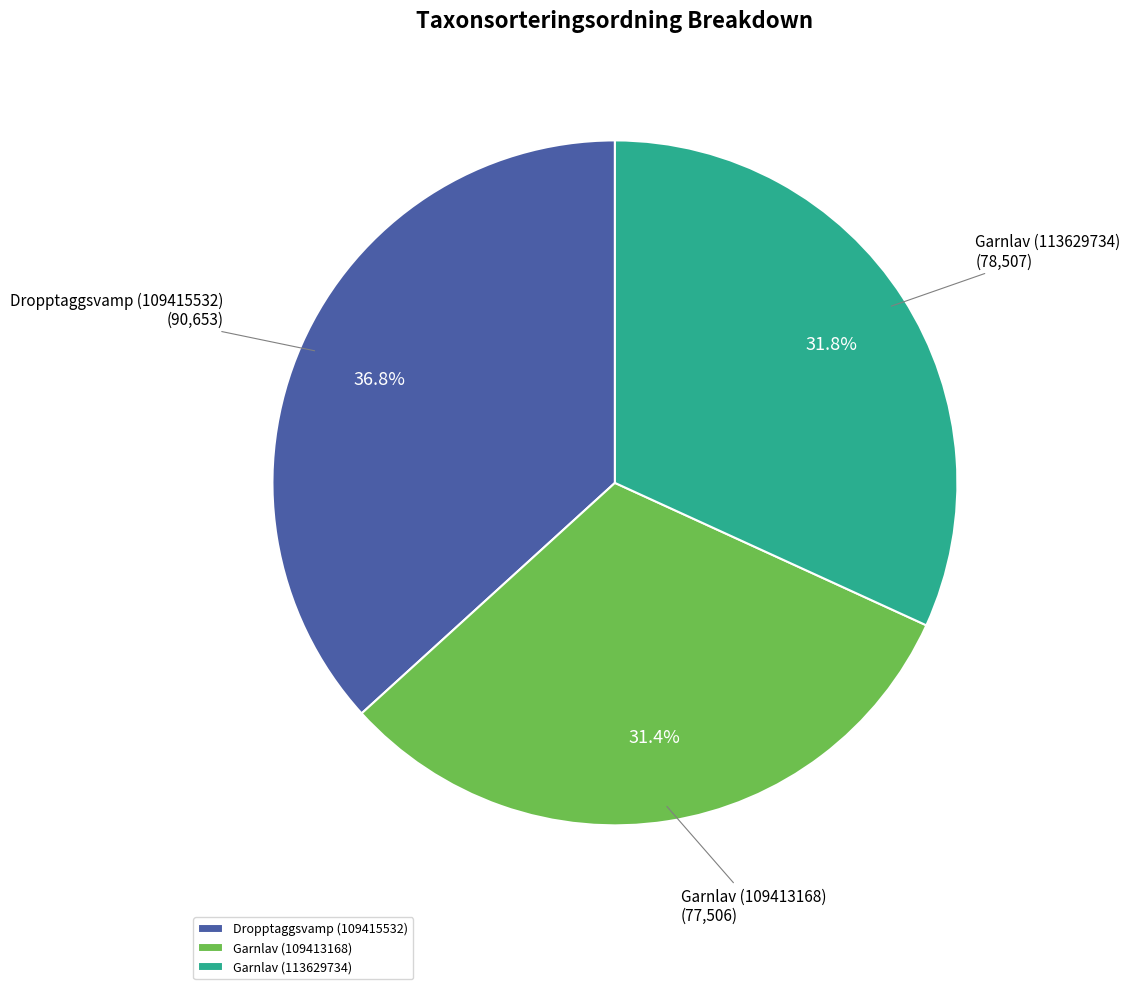

Count the number of slices in the pie.

3